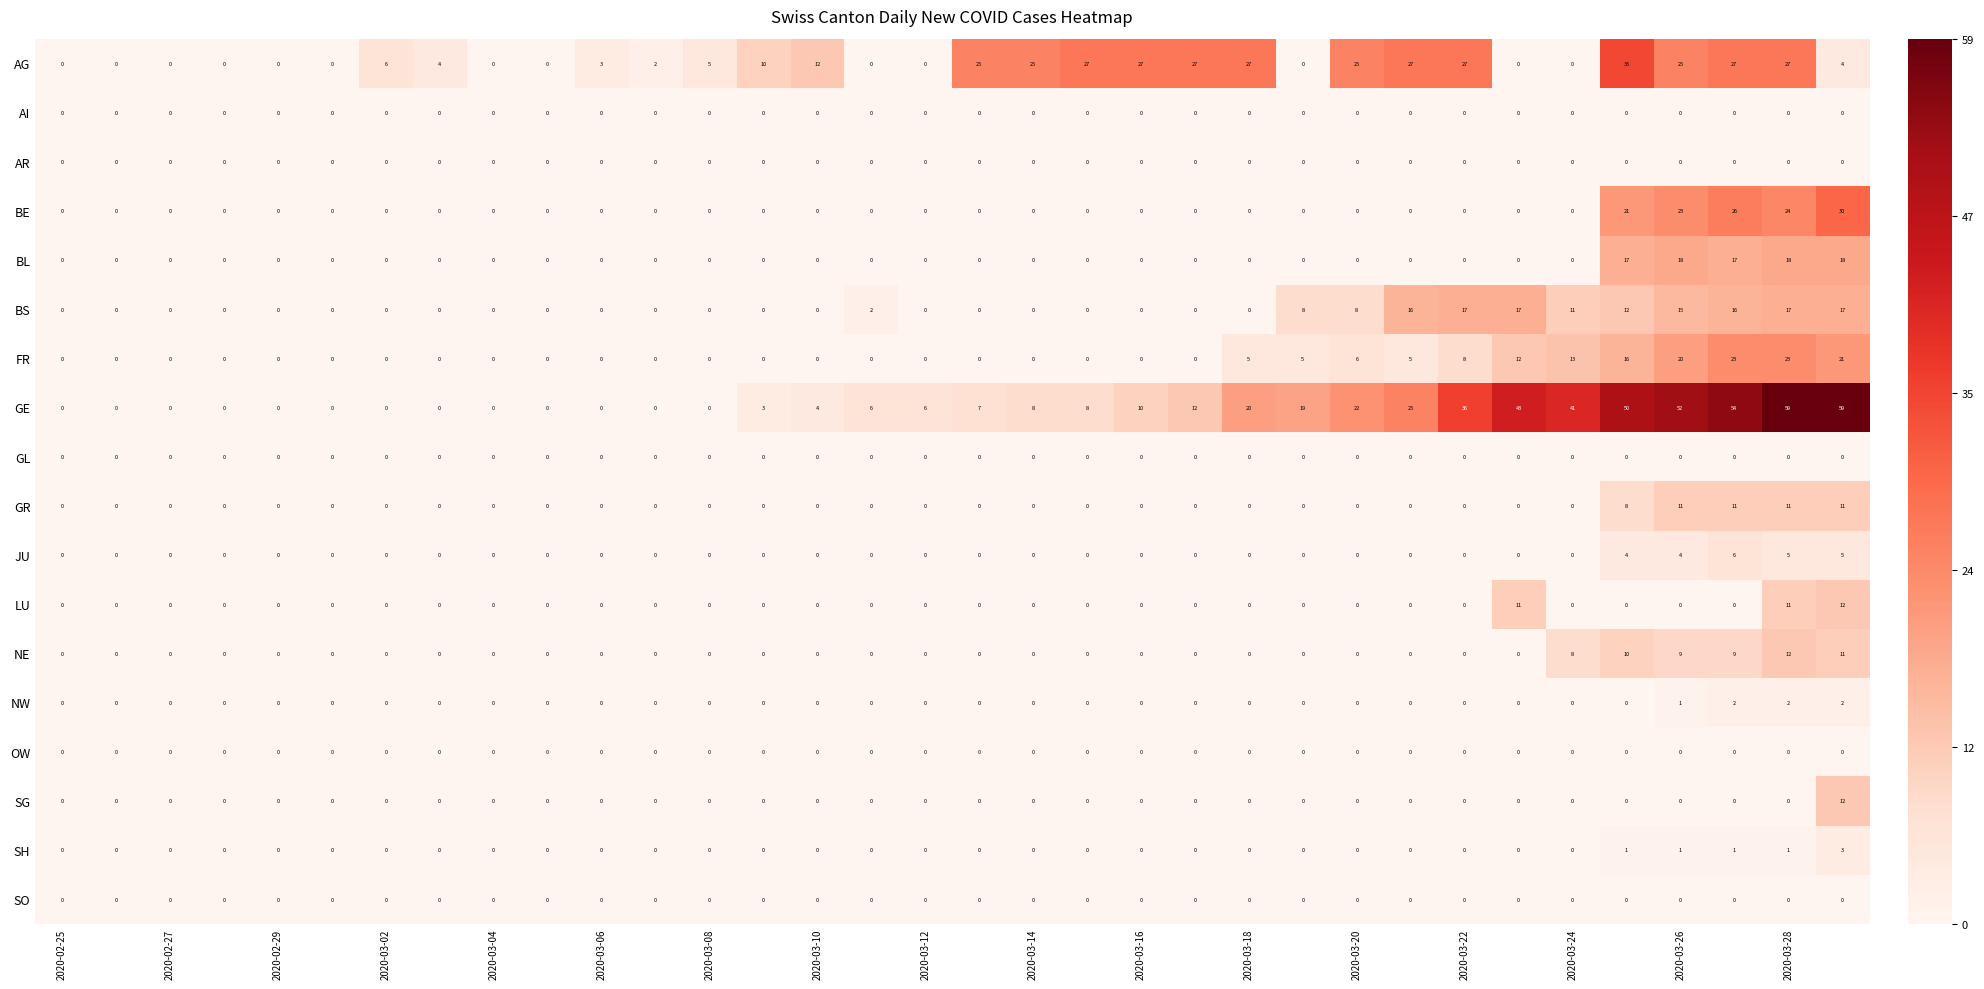

What is the greatest value displayed?

59